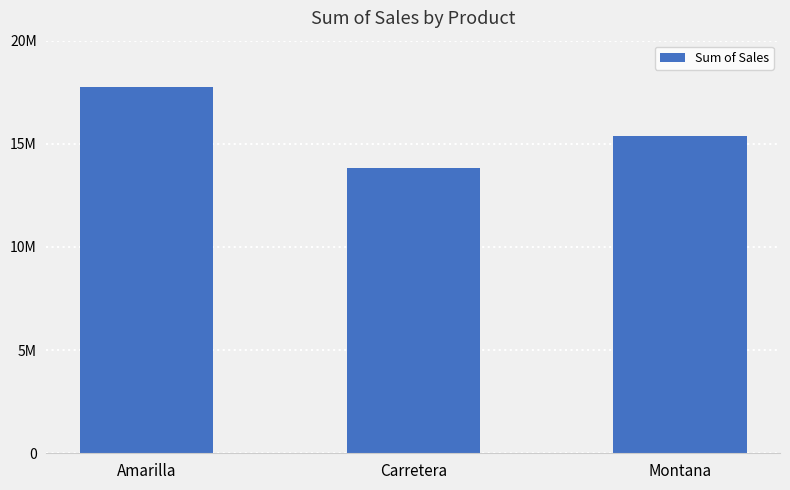

Does the chart contain any negative values?

No